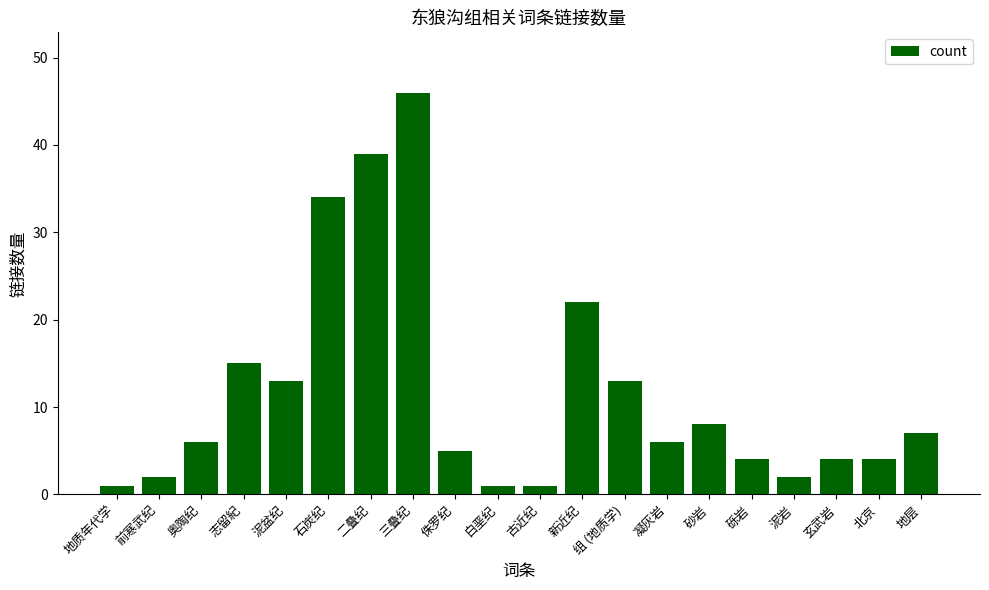

True or false: the data shows 4 at 砾岩.

True